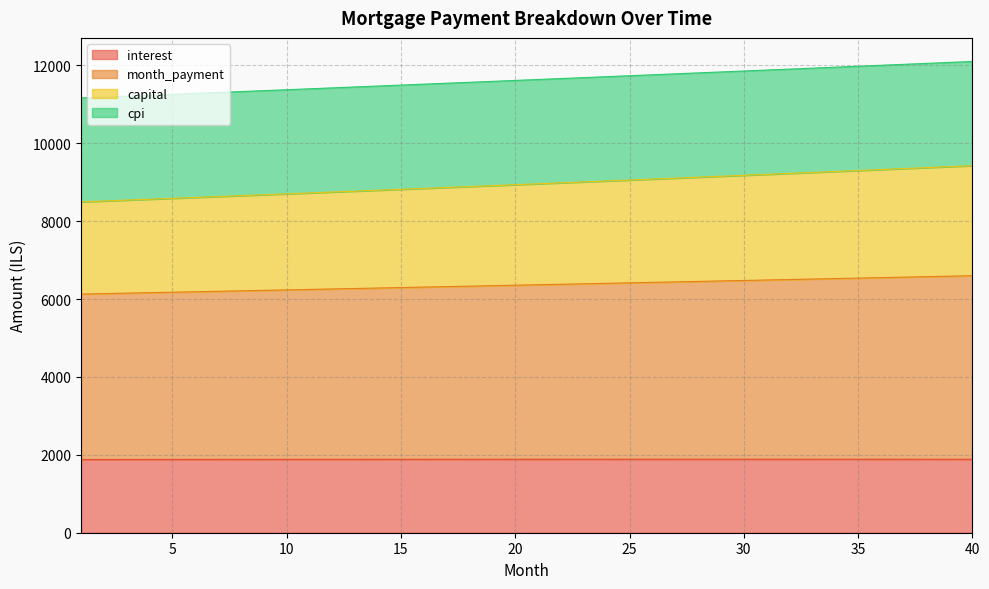

What is the greatest value displayed?

12101.0